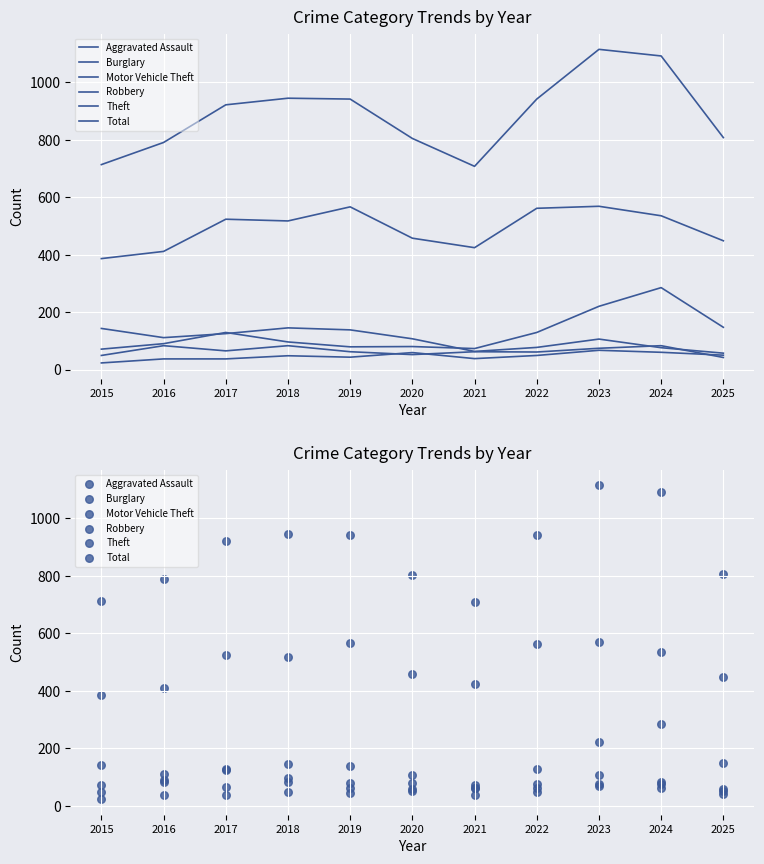

Is the value of Total at 2024 greater than the value of Theft at 2021?

Yes